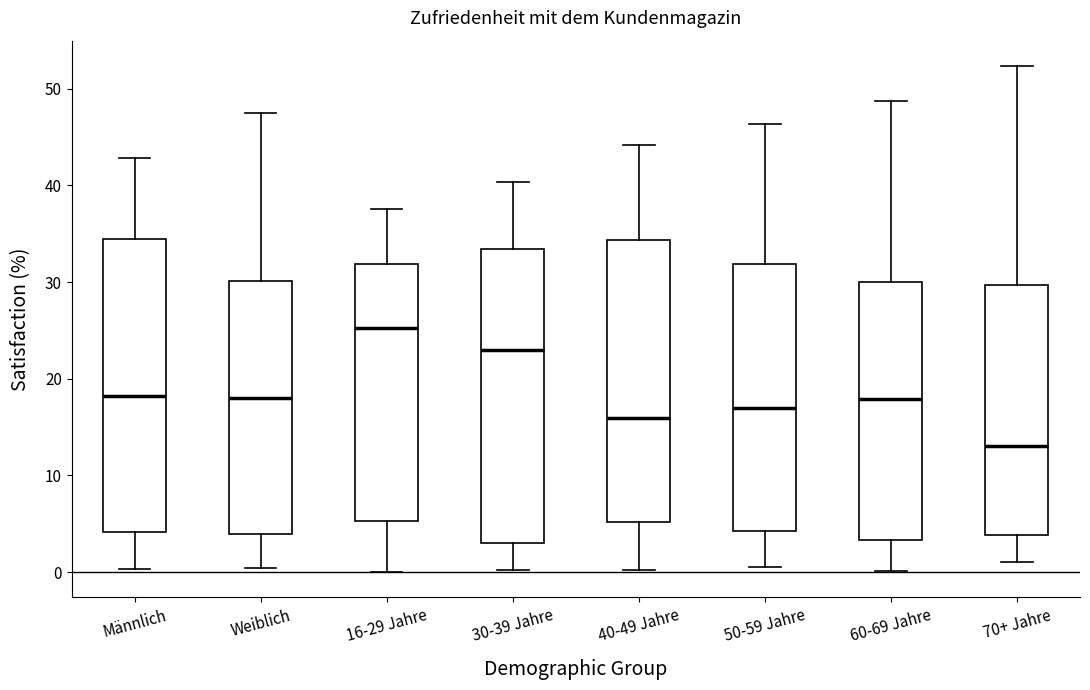

Reading left to right, transcribe this box plot: for each box, give where its median line is, the range the box spans, and where its two whiskers end, as read against the y-axis. The values are not printed on the chart, so give them approximately, as read against the axis.

Männlich: median 18, box 4 to 34, whiskers 0 to 43
Weiblich: median 18, box 4 to 30, whiskers 0 to 47
16-29 Jahre: median 25, box 5 to 32, whiskers 0 to 38
30-39 Jahre: median 23, box 3 to 33, whiskers 0 to 40
40-49 Jahre: median 16, box 5 to 34, whiskers 0 to 44
50-59 Jahre: median 17, box 4 to 32, whiskers 1 to 46
60-69 Jahre: median 18, box 3 to 30, whiskers 0 to 49
70+ Jahre: median 13, box 4 to 30, whiskers 1 to 52